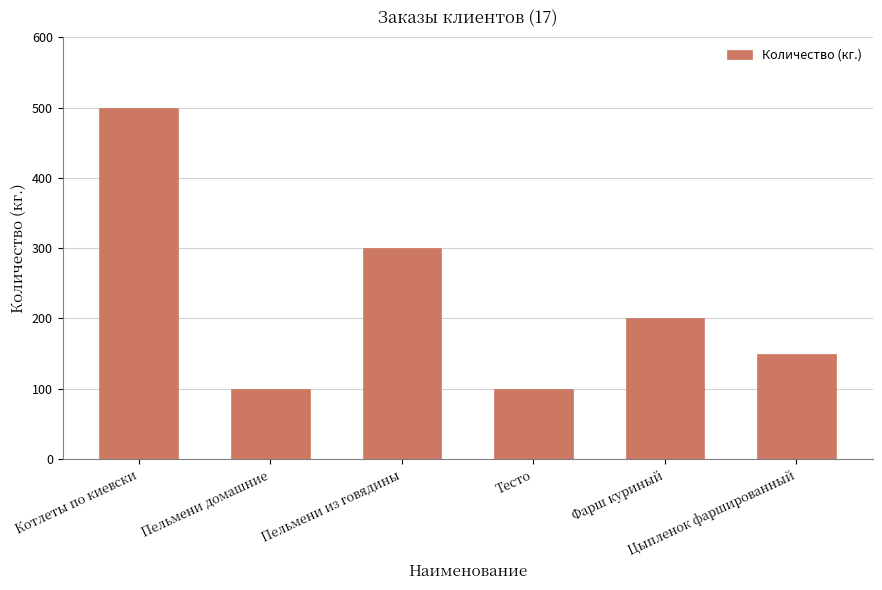

Where does the data first go above 200?

Котлеты по киевски